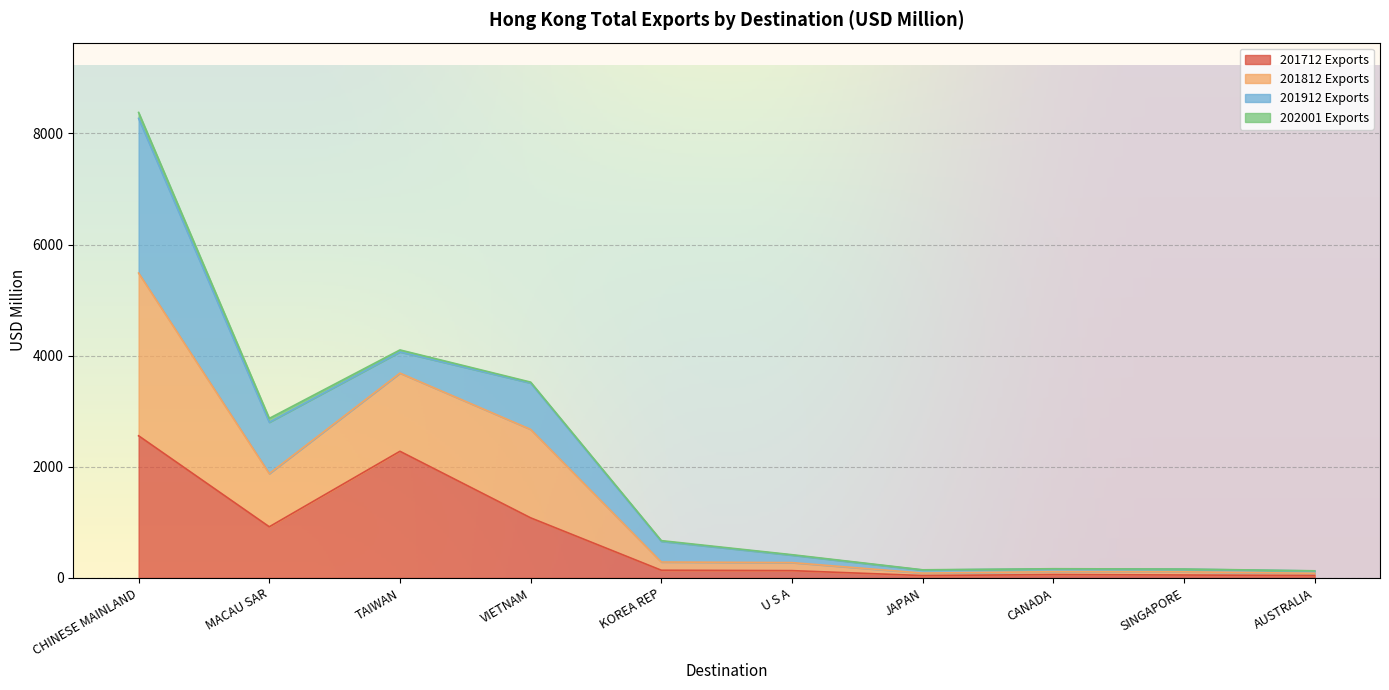

What is the label of the 6th point from the right?

KOREA REP